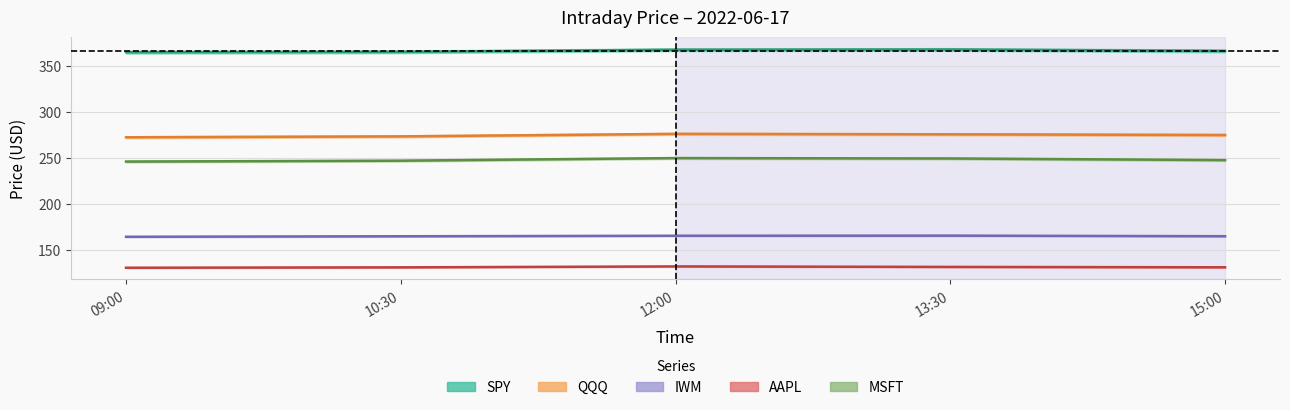

What is the value of the MSFT point at the 4th from the left?

249.3